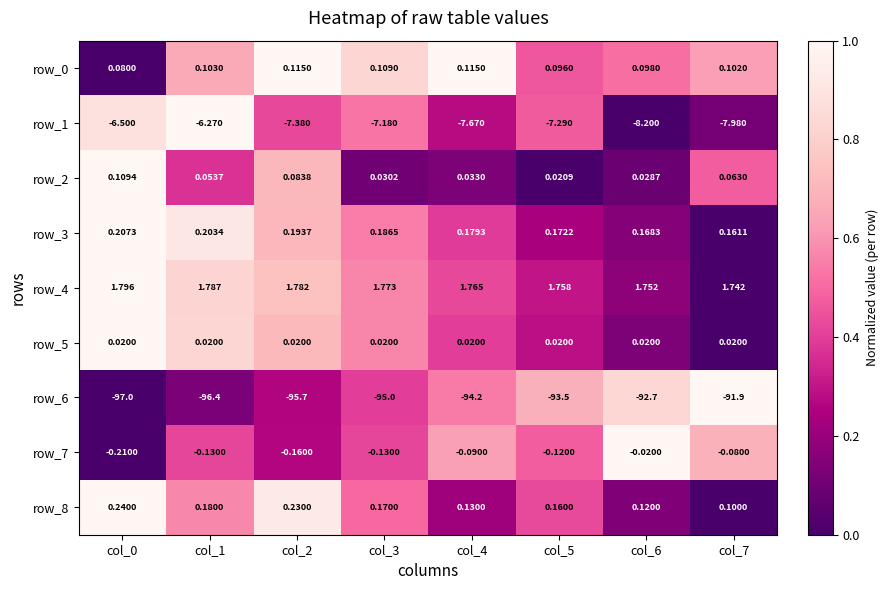

Is the value of row_3 at col_2 greater than the value of row_8 at col_0?

No